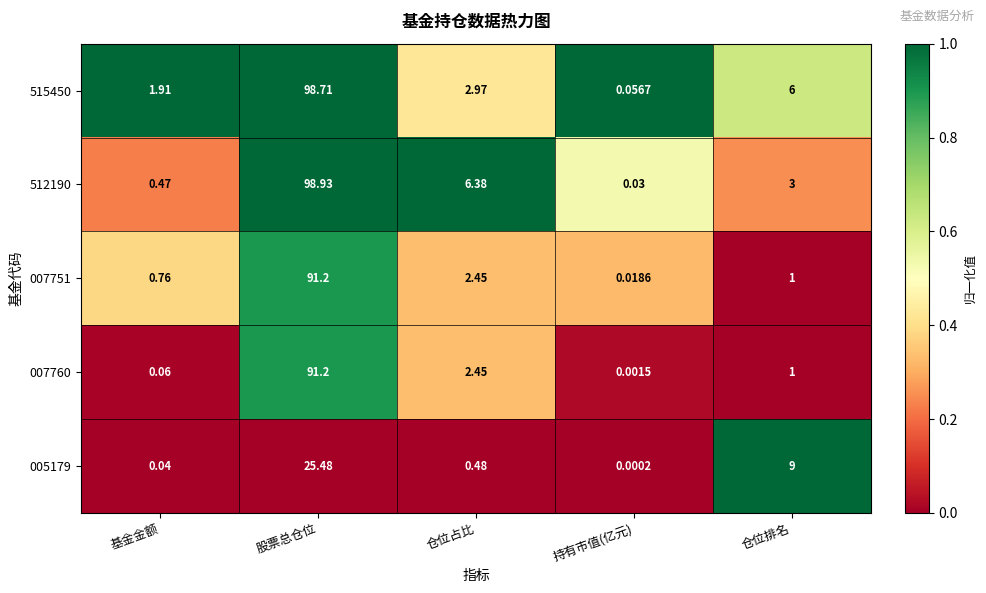

Which category has the lowest value across all series?

持有市值(亿元)